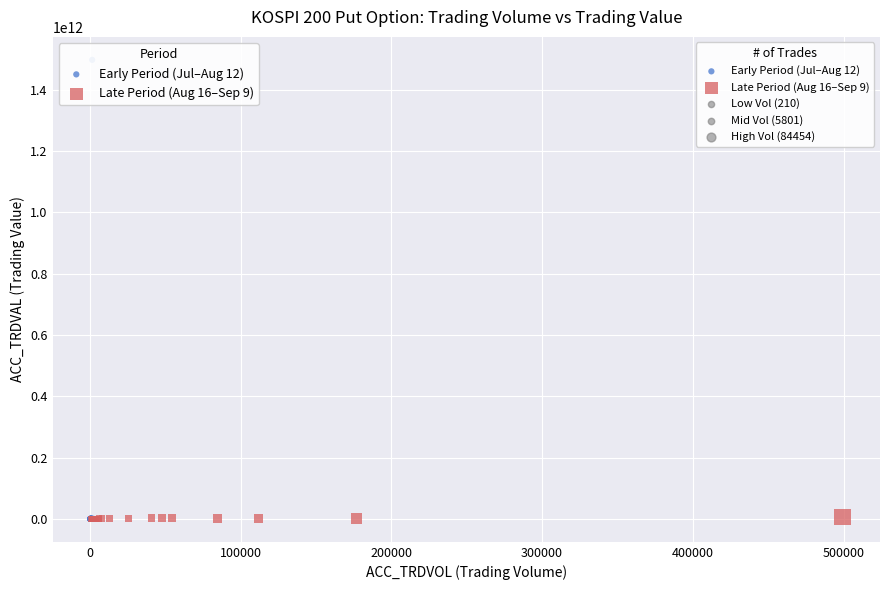

Which series has the largest Y range (max minus min)?

Early Period (Jul–Aug 12)